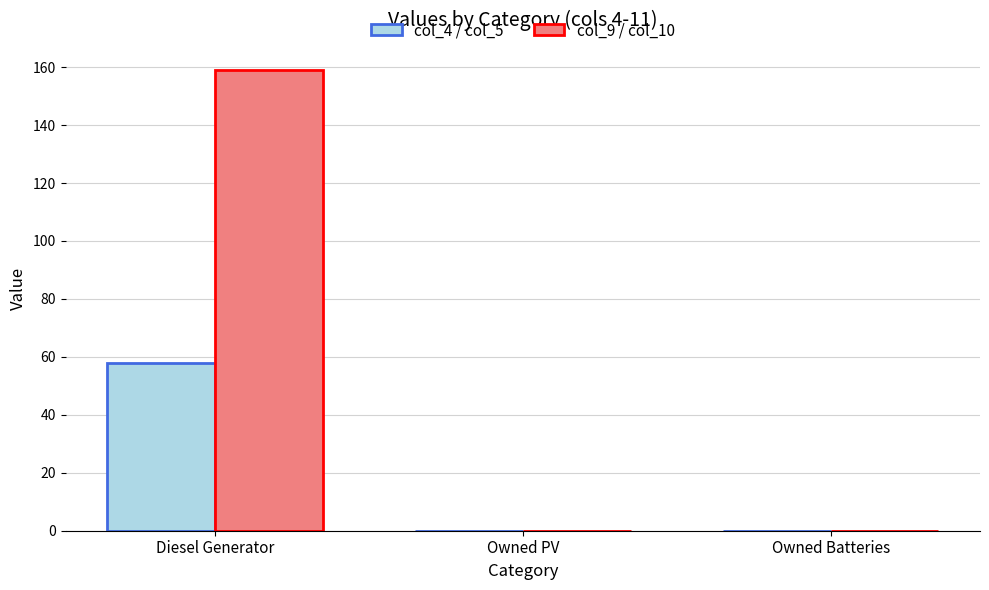

The col_9 / col_10 series shows 65 at Owned Batteries. True or false?

False